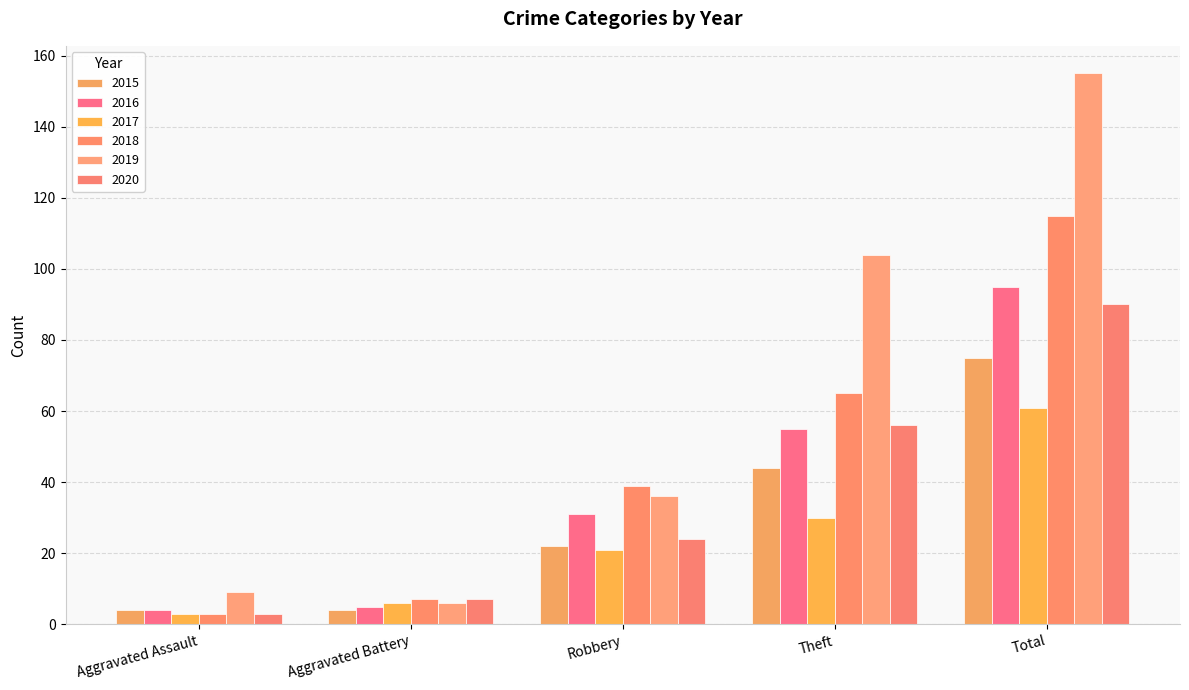

Which has a higher value, Theft or Total?

Total